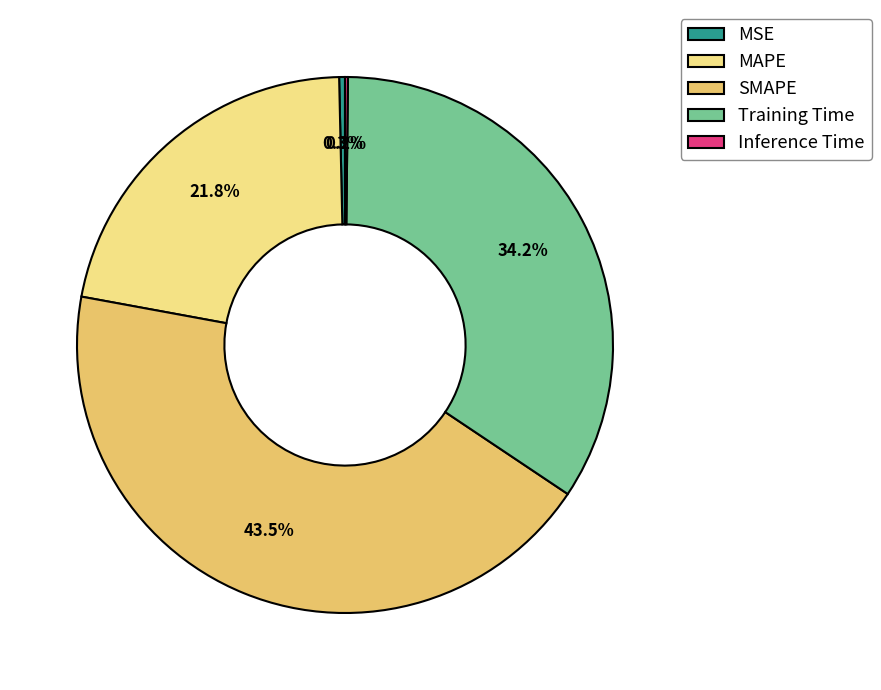

What percentage is the Training Time slice, to the nearest percent?

34%